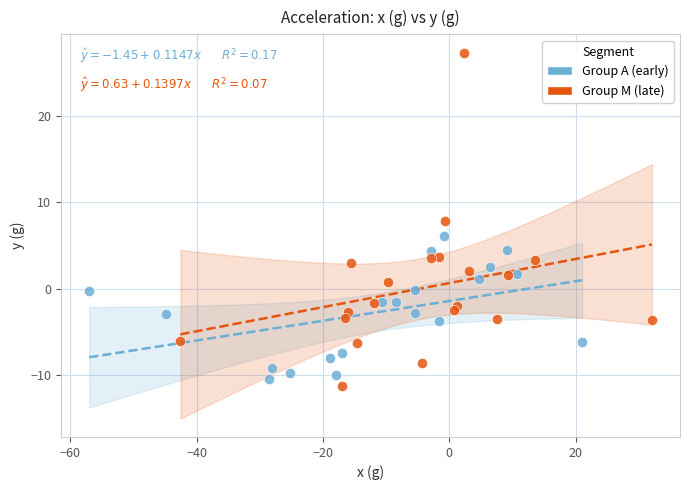

Which series has the largest Y range (max minus min)?

Group M (late)